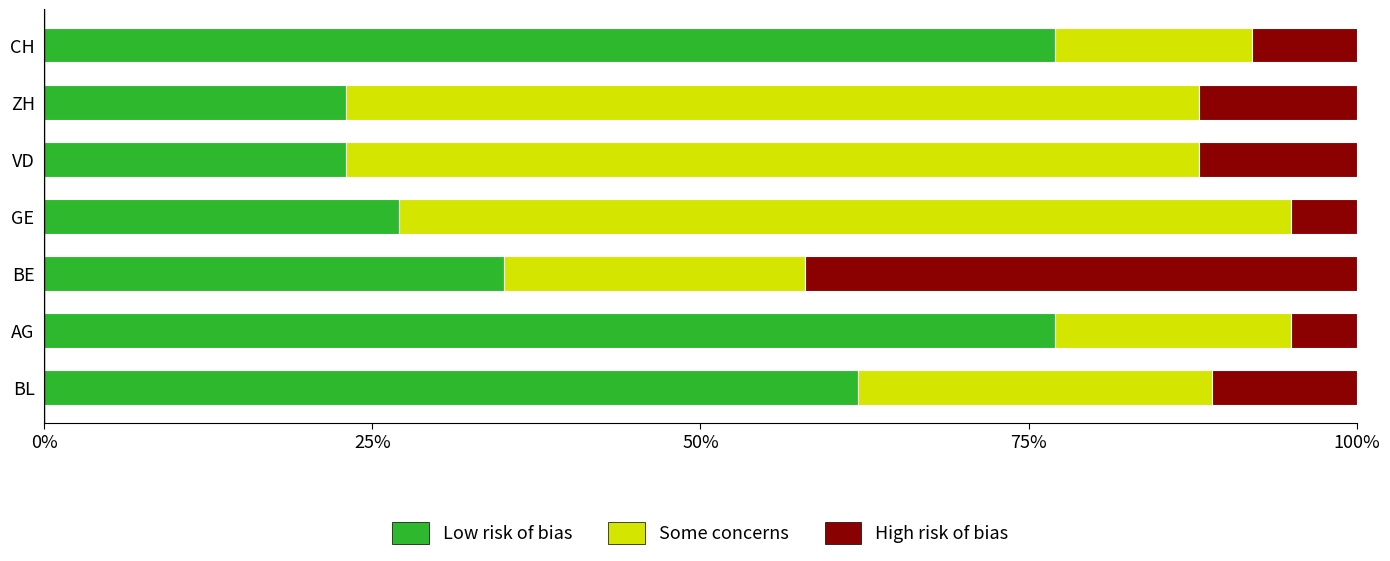

How many data points in Low risk of bias are less than 35?

3